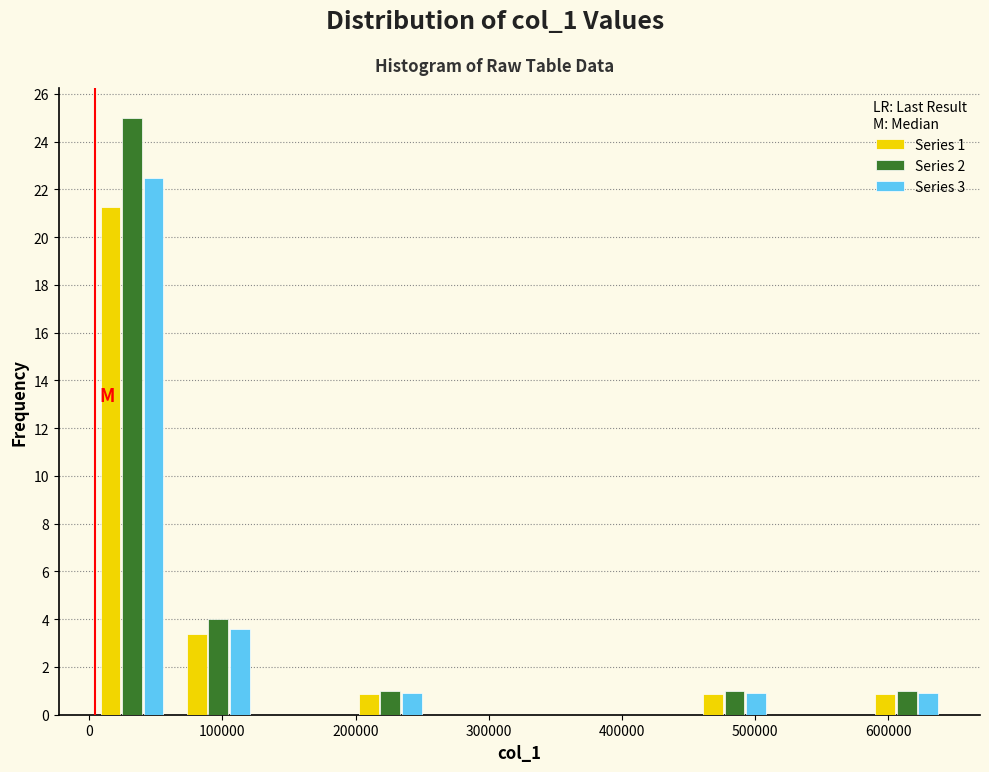

In the Series 2 series, which range on the x-axis has the tallest bar?

0 to 60000